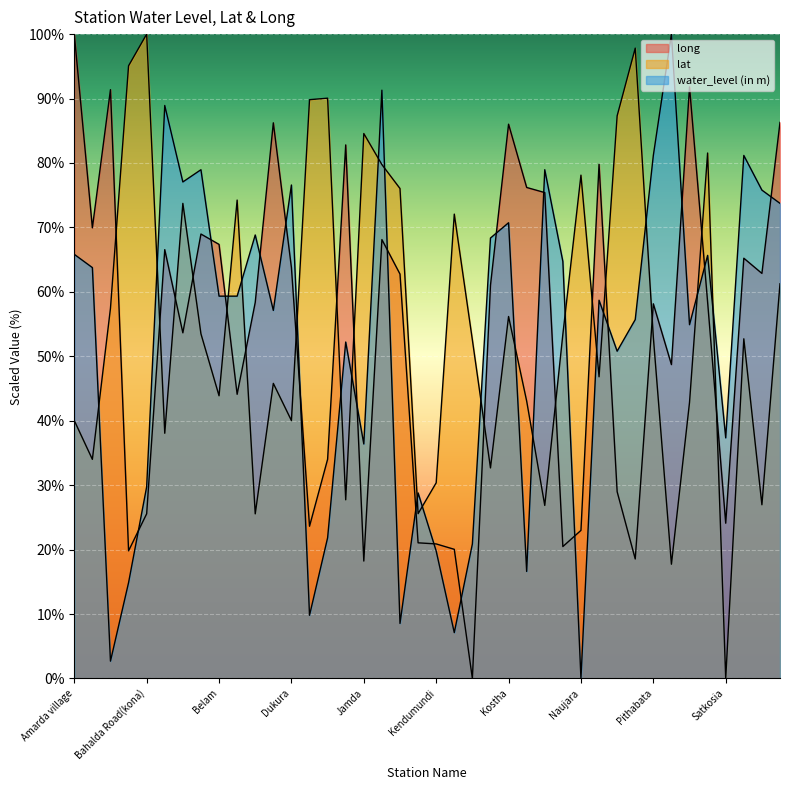

At which category does water_level (in m) reach its first local valley?

Bagra